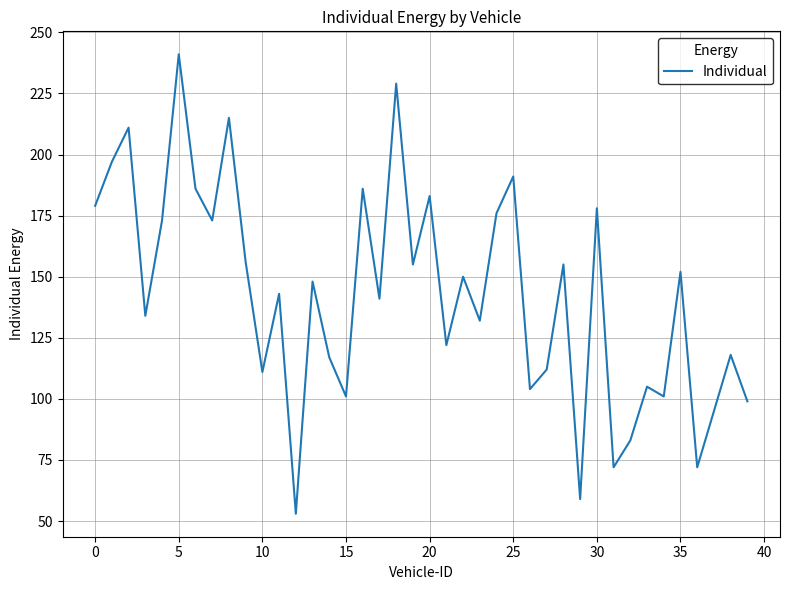

Is this an area chart (filled region under the line)?

No